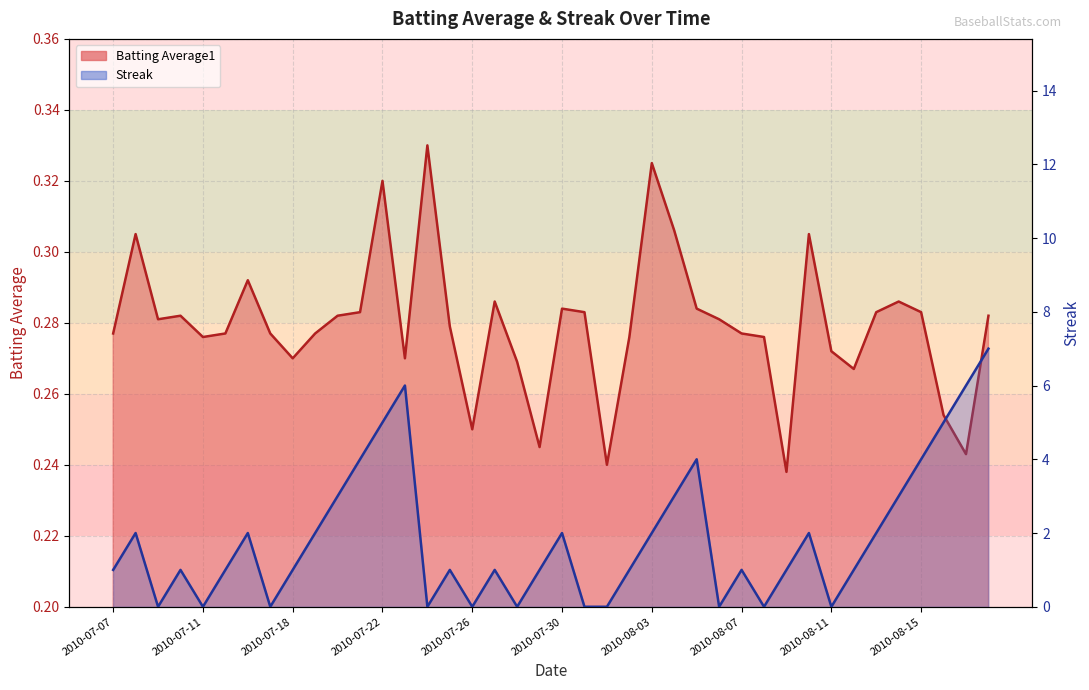

Reading right to left, what are all the values shown in this chart?

Batting Average1: 0.3	0.2	0.3	0.3	0.3	0.3	0.3	0.3	0.3	0.2	0.3	0.3	0.3	0.3	0.3	0.3	0.3	0.2	0.3	0.3	0.2	0.3	0.3	0.2	0.3	0.3	0.3	0.3	0.3	0.3	0.3	0.3	0.3	0.3	0.3	0.3	0.3	0.3	0.3	0.3
Streak: 7.0	6.0	5.0	4.0	3.0	2.0	1.0	0.0	2.0	1.0	0.0	1.0	0.0	4.0	3.0	2.0	1.0	0.0	0.0	2.0	1.0	0.0	1.0	0.0	1.0	0.0	6.0	5.0	4.0	3.0	2.0	1.0	0.0	2.0	1.0	0.0	1.0	0.0	2.0	1.0